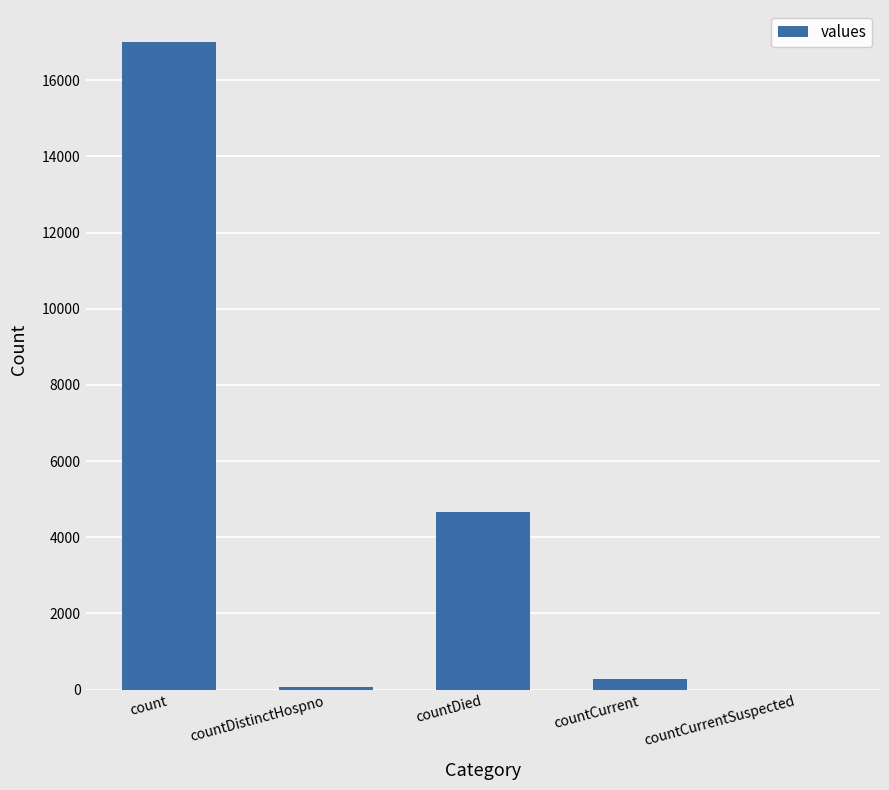

Which category has the highest value across all series?

count